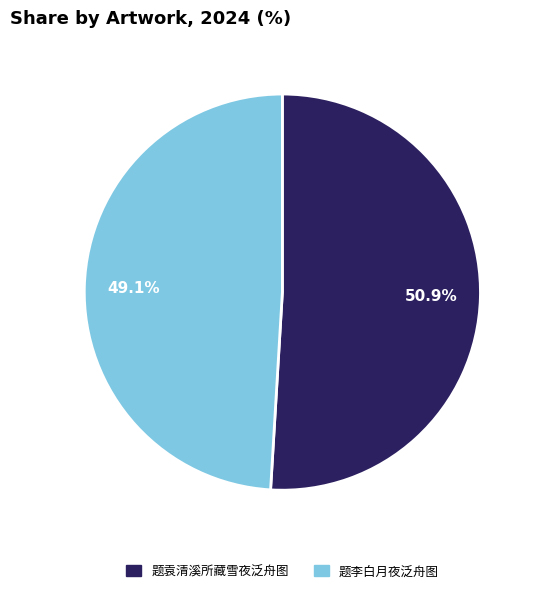

Does any single category account for the majority?

Yes